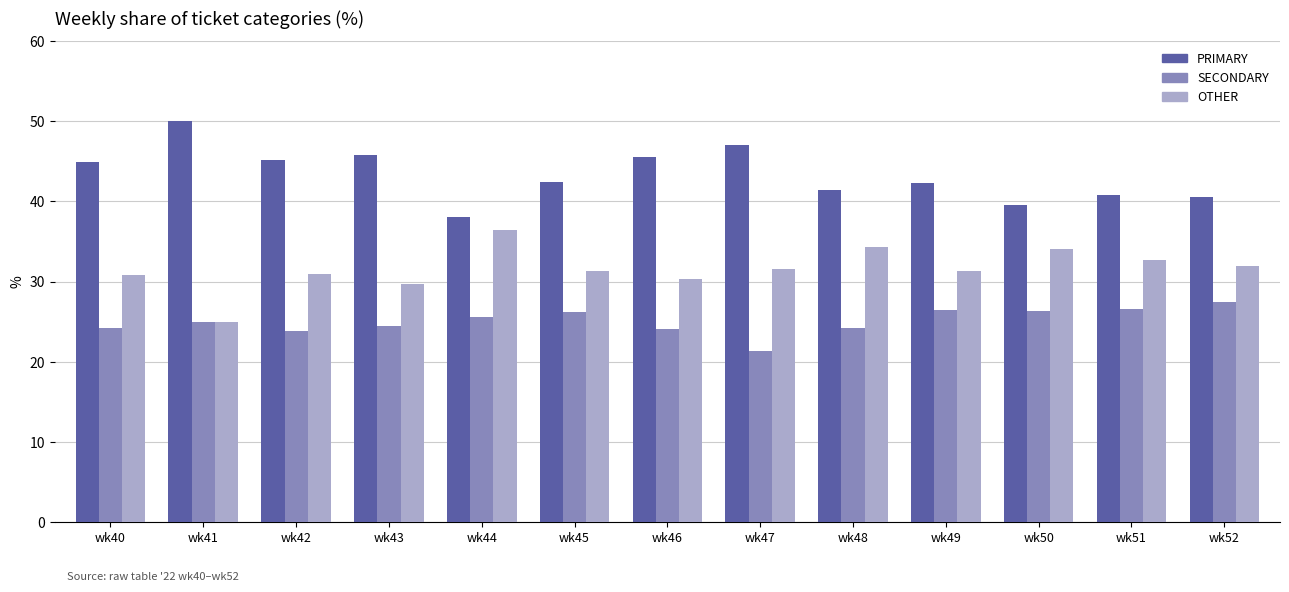

Is it true that PRIMARY equals 40.5 at wk52?

True